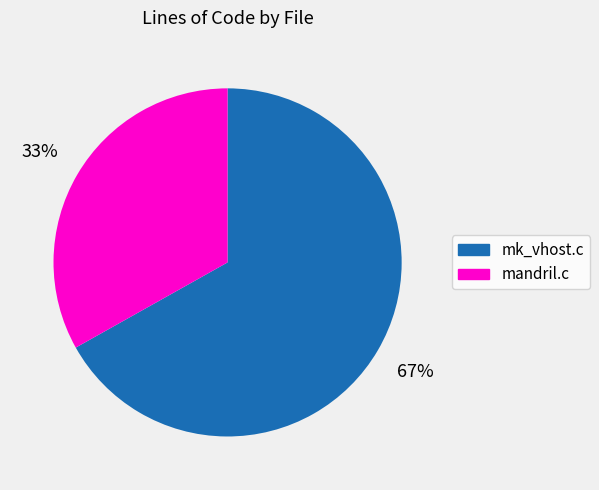

To the nearest percent, what is the difference between the largest and smallest slice percentages?

34%